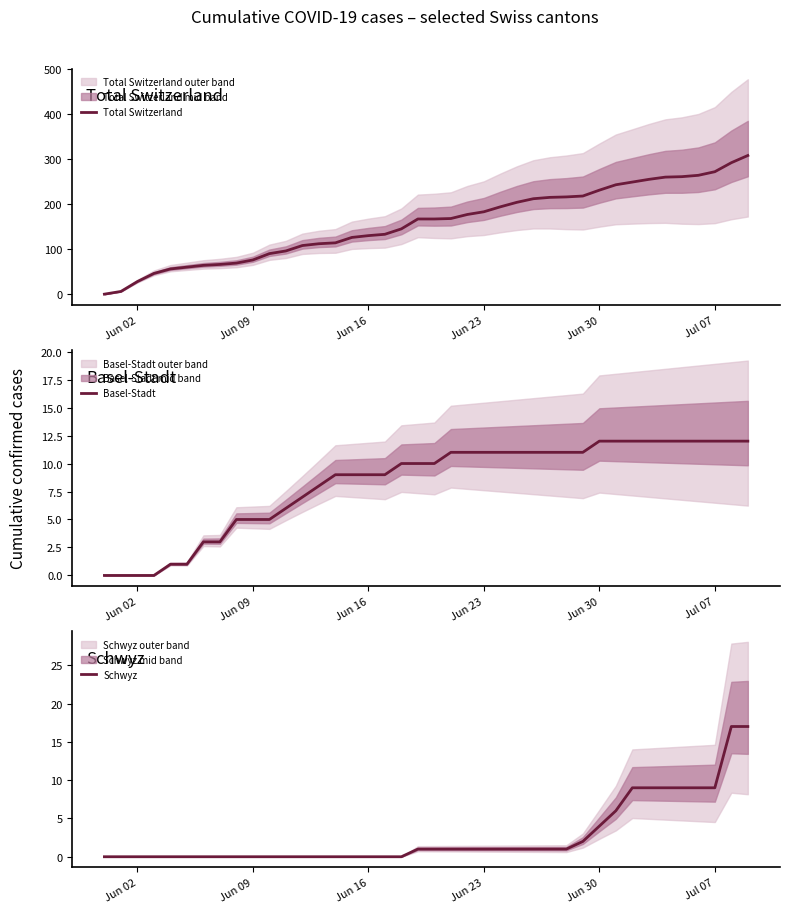

What is the maximum value for Total Switzerland?

308